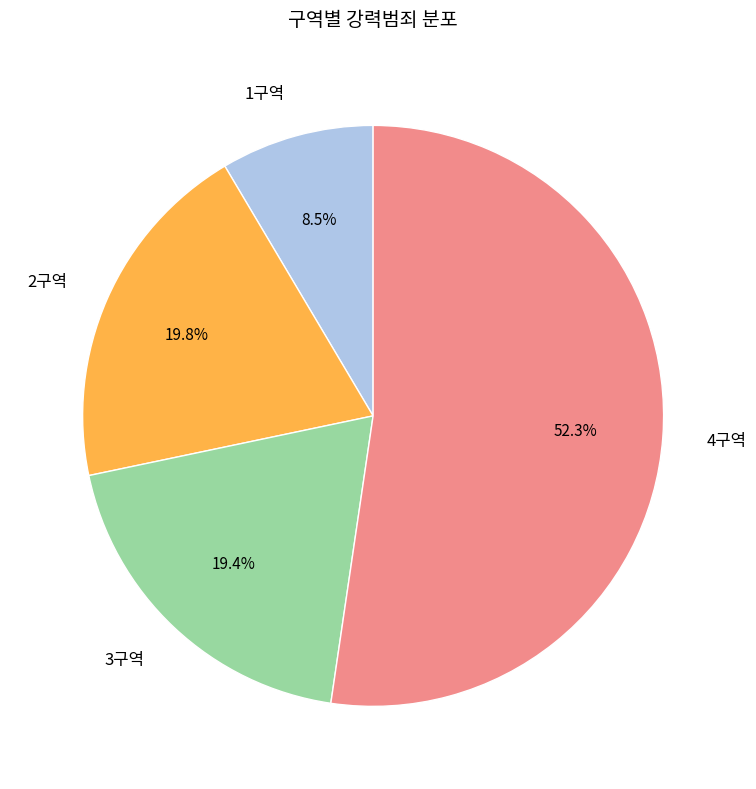

How much of the chart is everything except 3구역?

80.6%